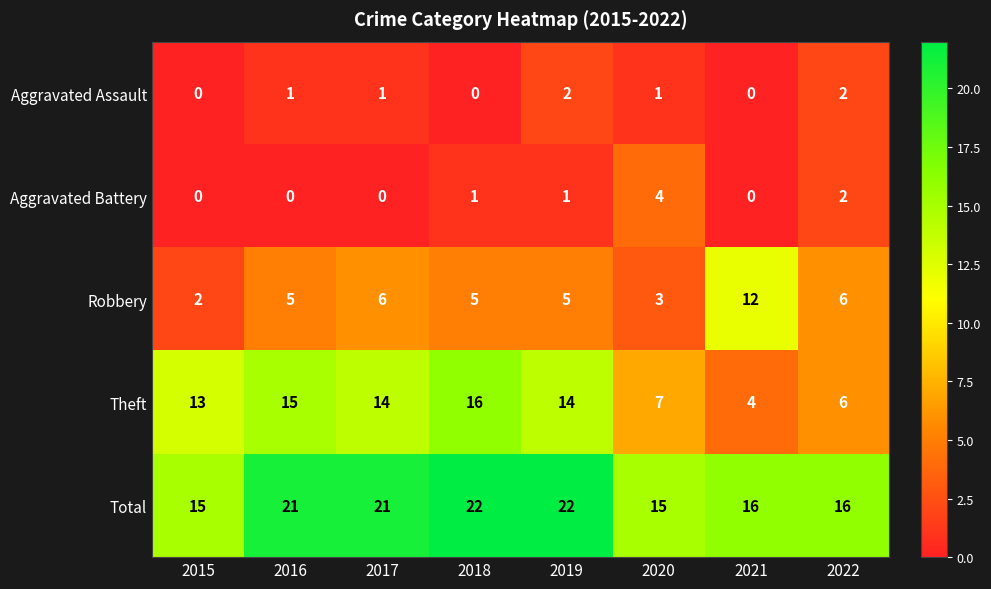

What is the difference between the Total values at 2018 and 2022?

6